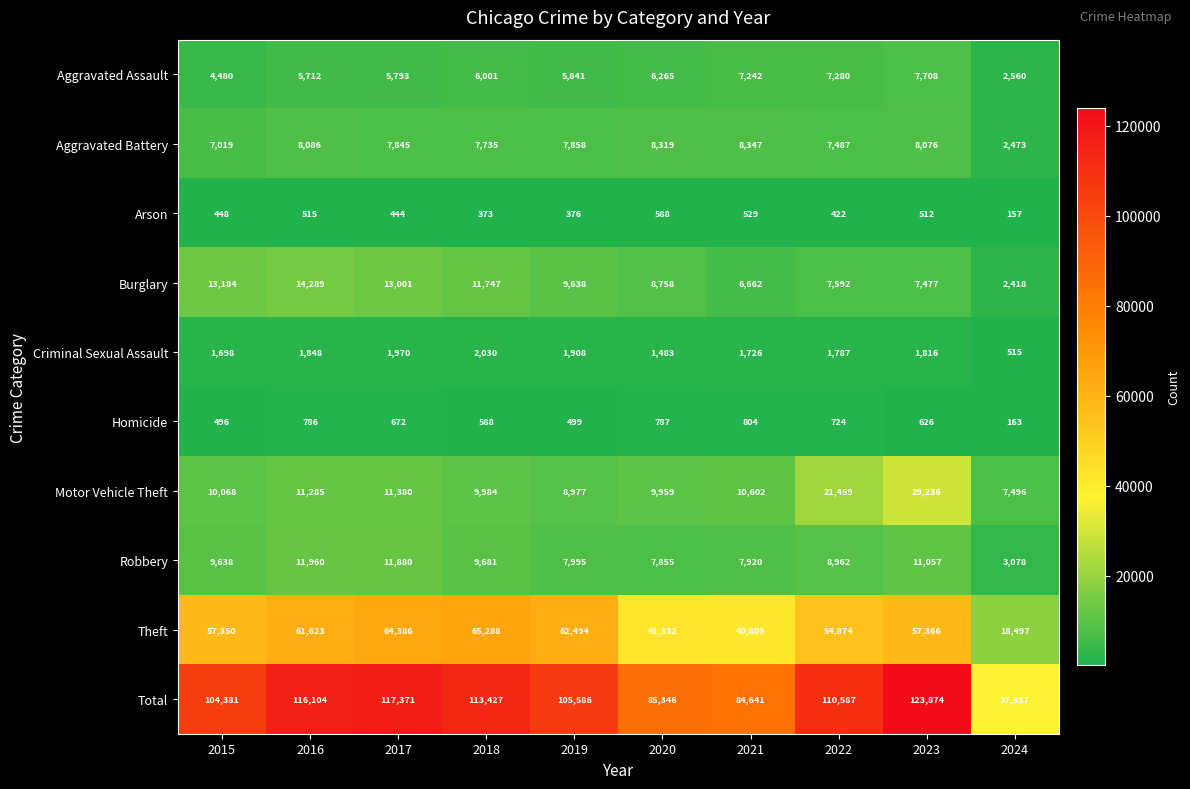

How many data points does each series have?

10